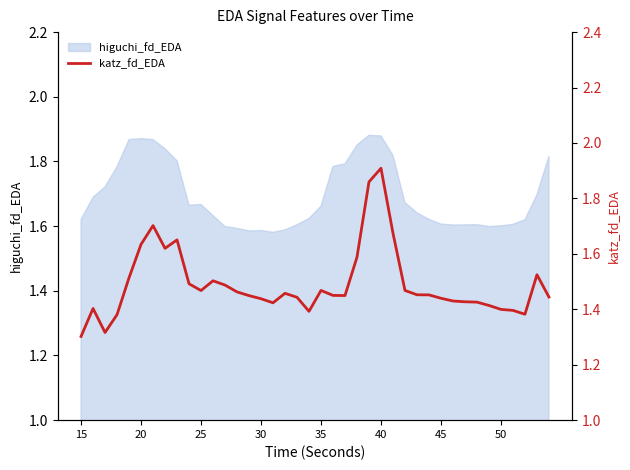

The value of higuchi_fd_EDA at 30 is 2.6. True or false?

False